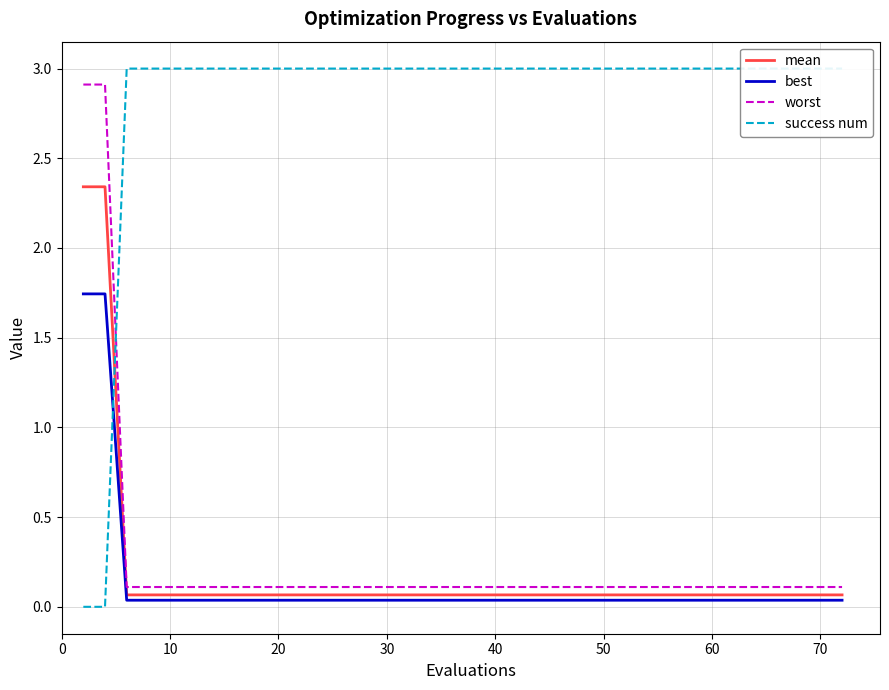

True or false: worst and best cross at least once.

False